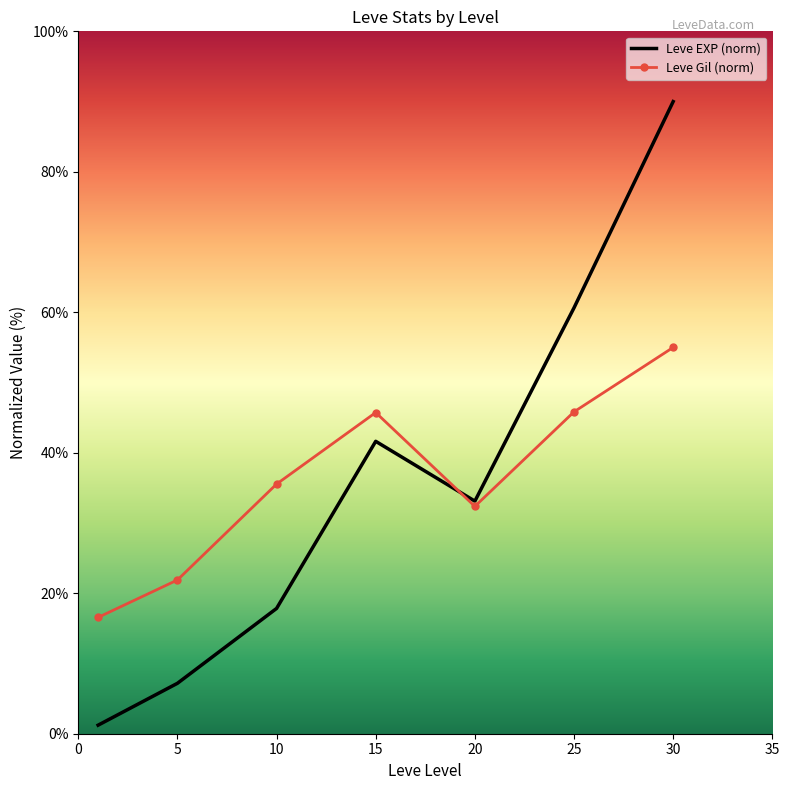

Rank the series by their maximum value, from highest to lowest.

Leve EXP (norm), Leve Gil (norm)